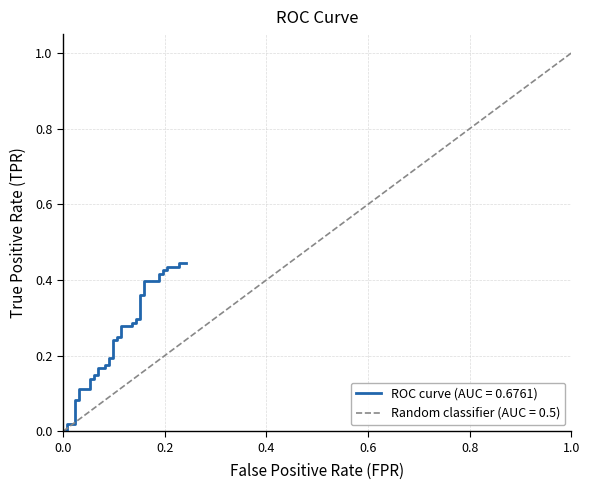

How many positive values are there?

38